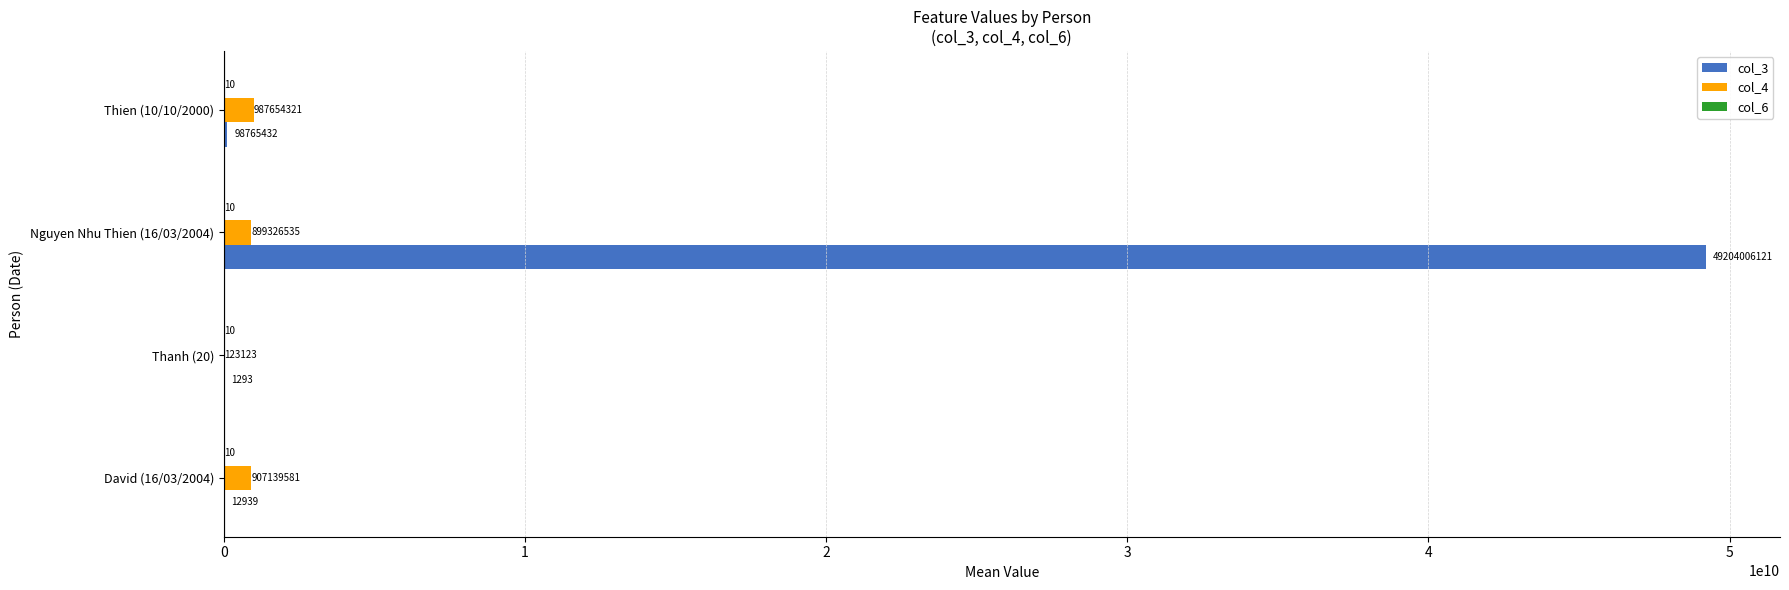

What is the total value across all series at David (16/03/2004)?

907152530